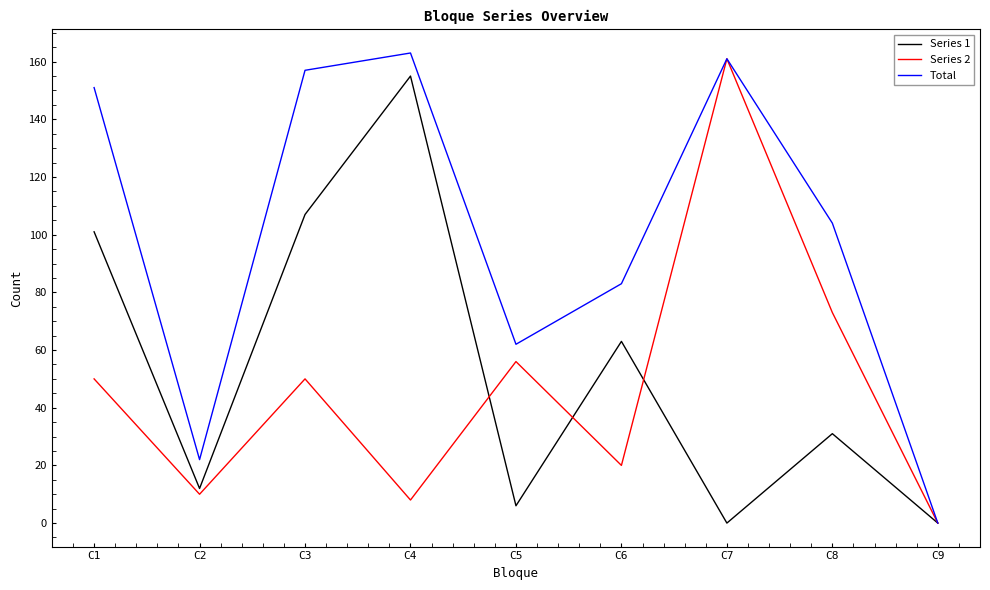

The Series 1 series shows 20 at C2. True or false?

False